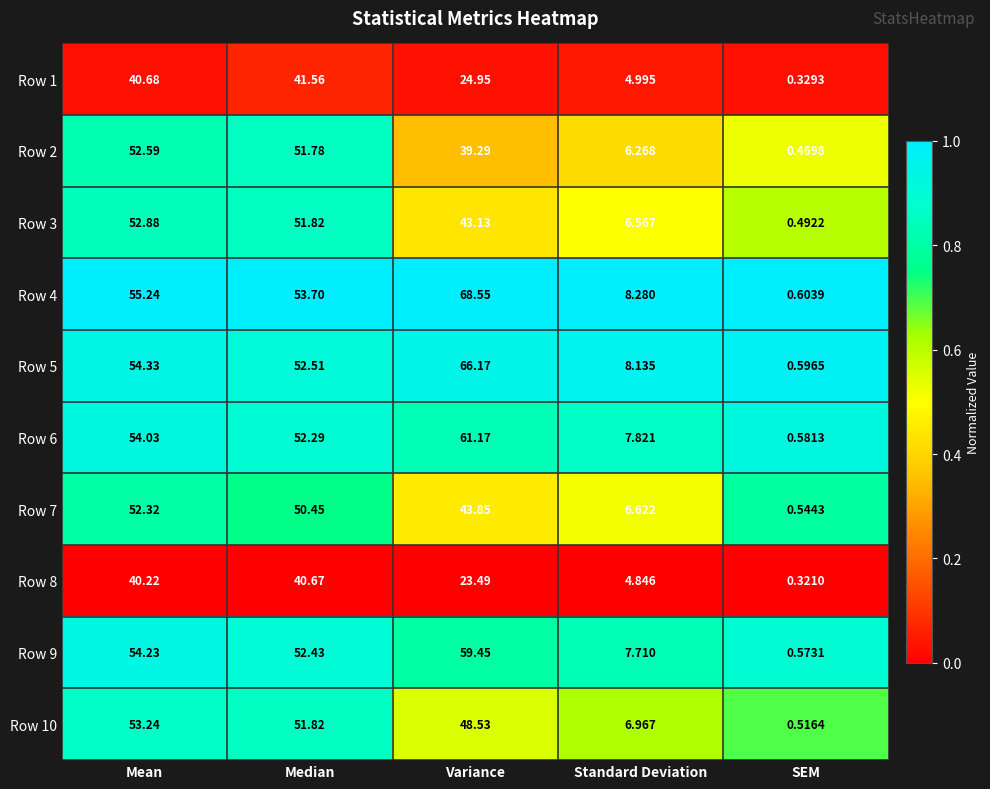

Rank the categories by Row 9 value from highest to lowest.

Variance, Mean, Median, Standard Deviation, SEM